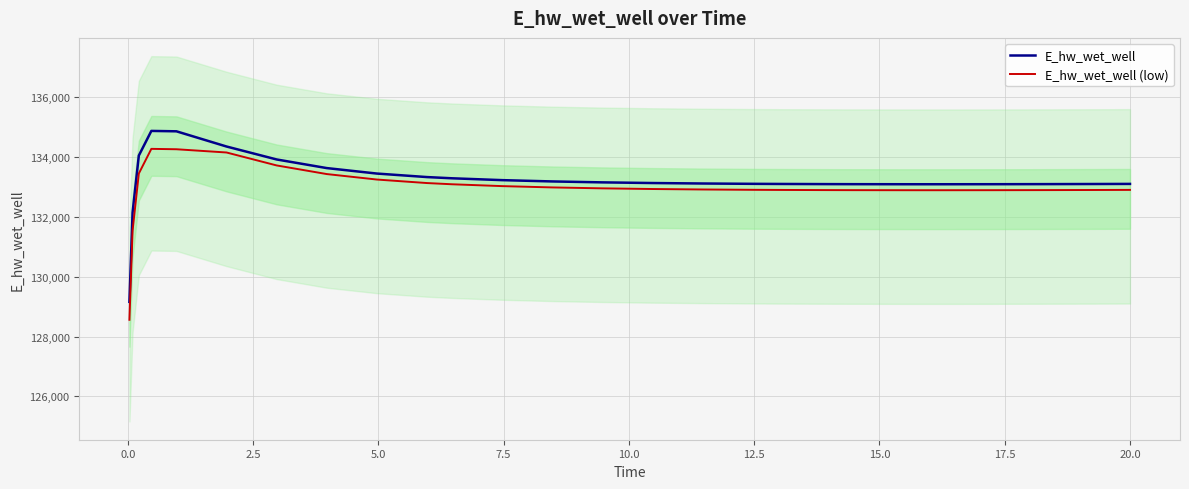

True or false: E_hw_wet_well and E_hw_wet_well (low) intersect in this chart.

False